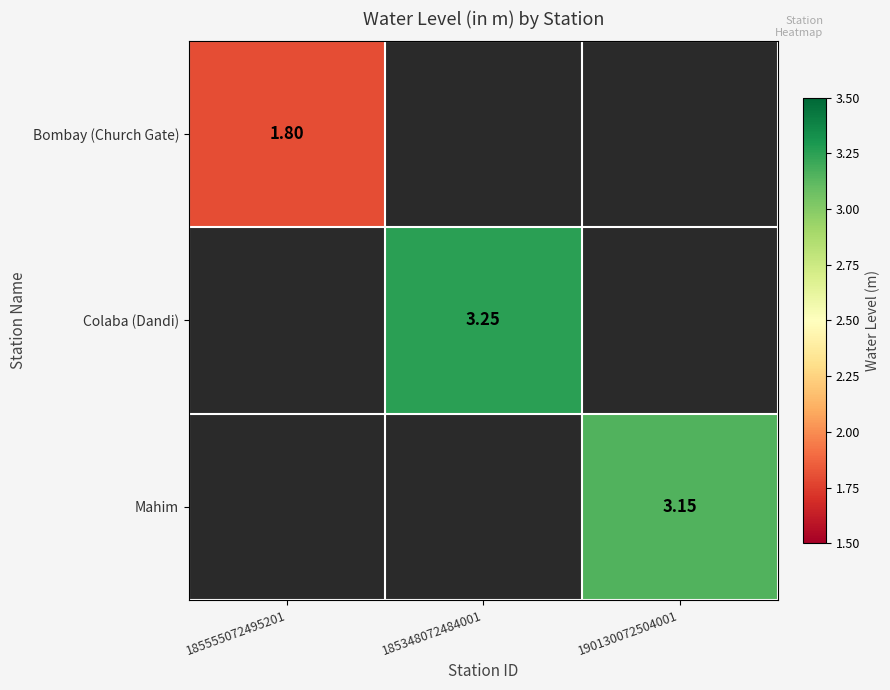

Which label corresponds to the smallest value in the chart?

185555072495201